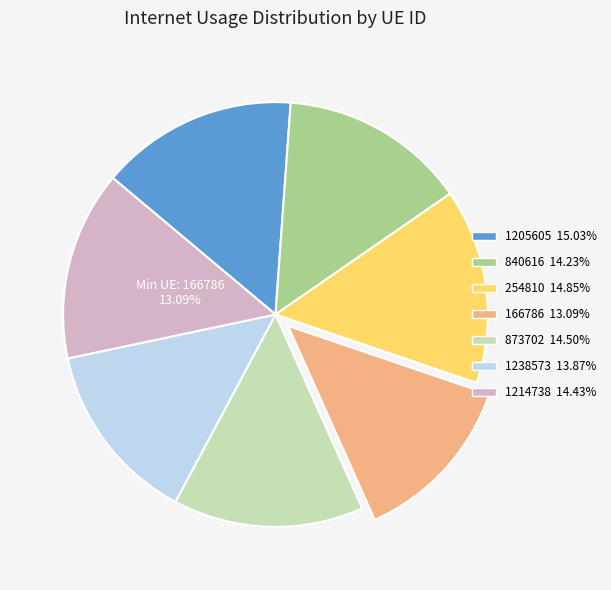

How many slices are in this pie chart?

7